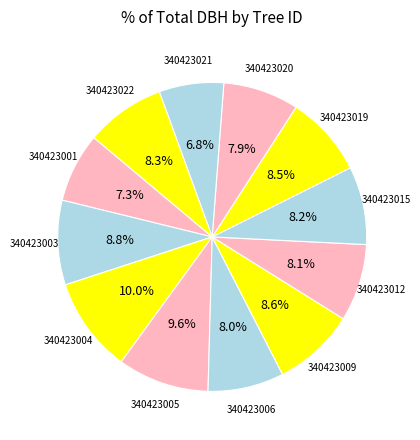

How many segments does this pie chart have?

12